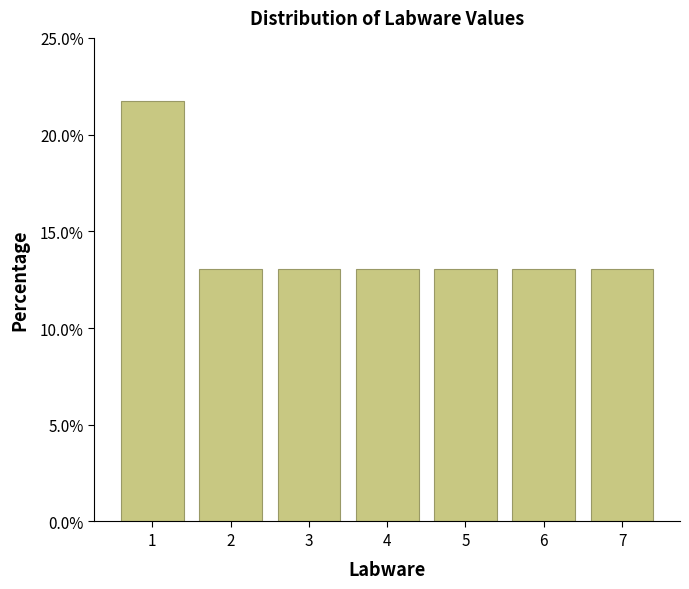

Are the bars horizontal?

No